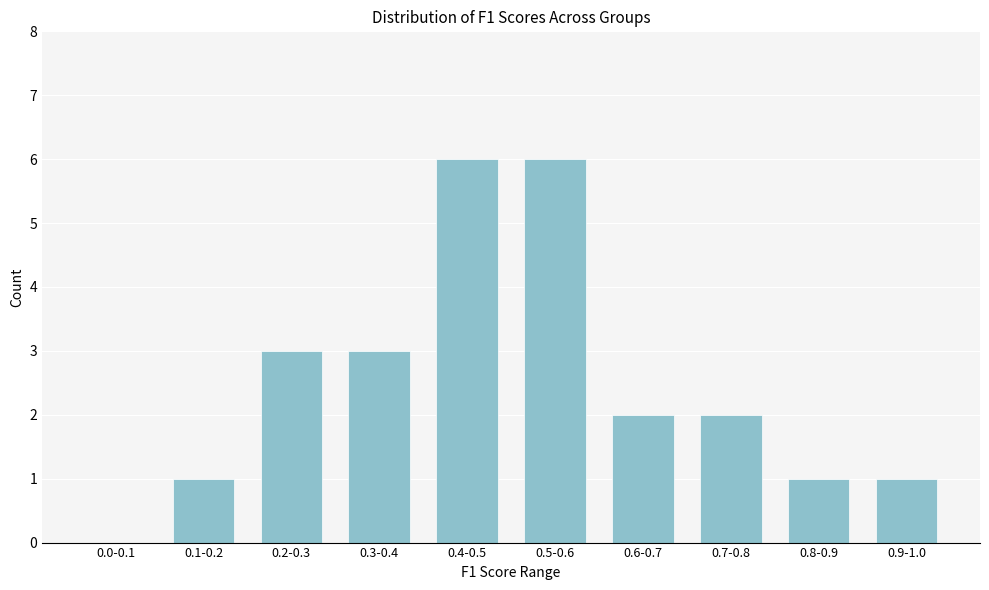

Reading right to left, transcribe all the data shown in this chart.

0.9-1.0=1	0.8-0.9=1	0.7-0.8=2	0.6-0.7=2	0.5-0.6=6	0.4-0.5=6	0.3-0.4=3	0.2-0.3=3	0.1-0.2=1	0.0-0.1=0